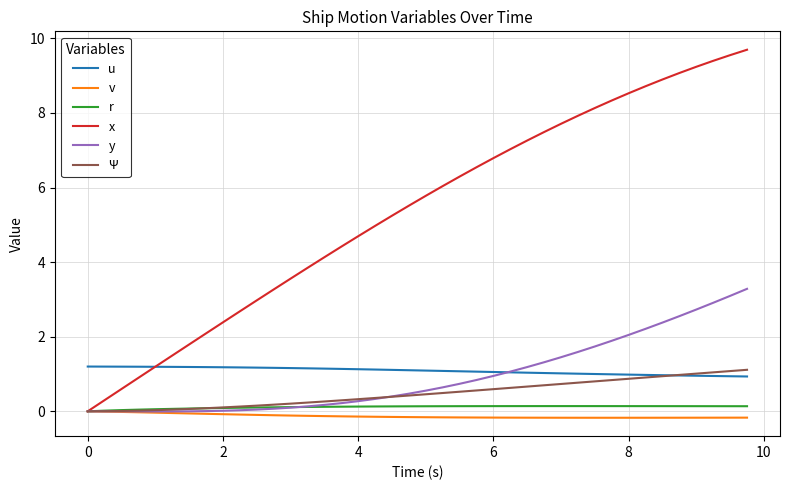

After their last crossing, which series has the higher values: u or x?

x